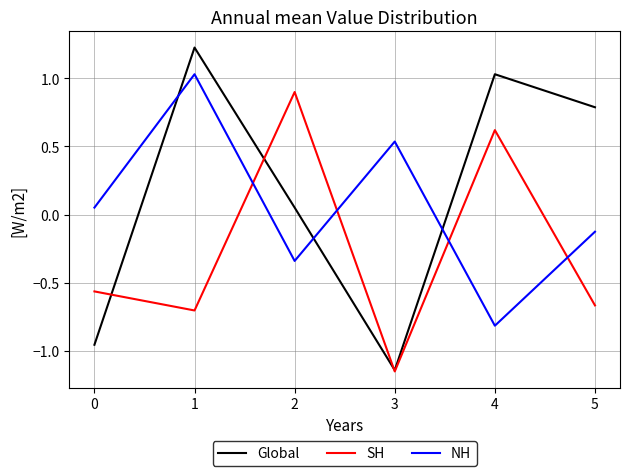

At 5, list the series in order from largest to smallest.

Global, NH, SH